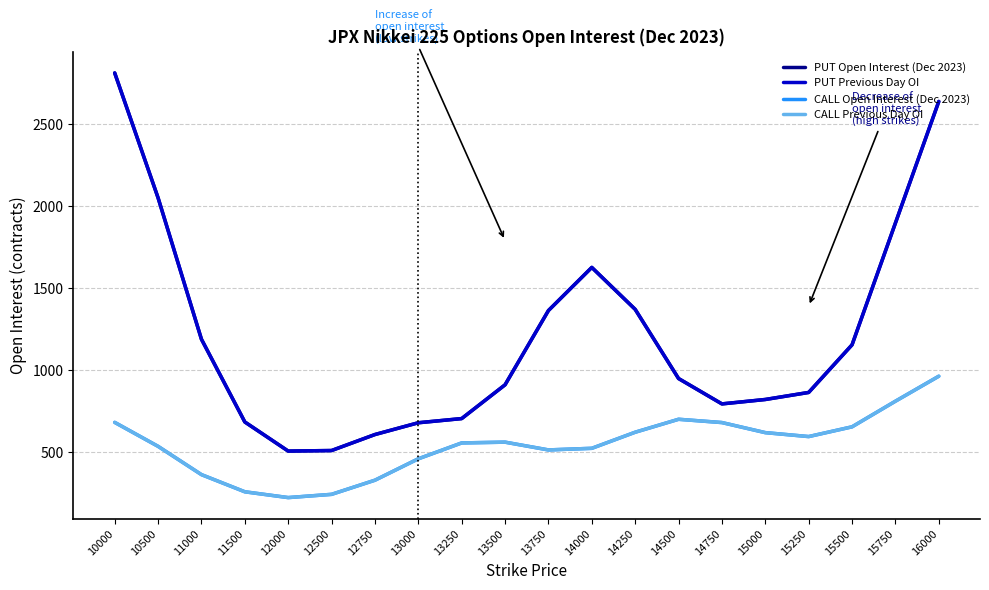

Does the chart have visible grid lines?

Yes